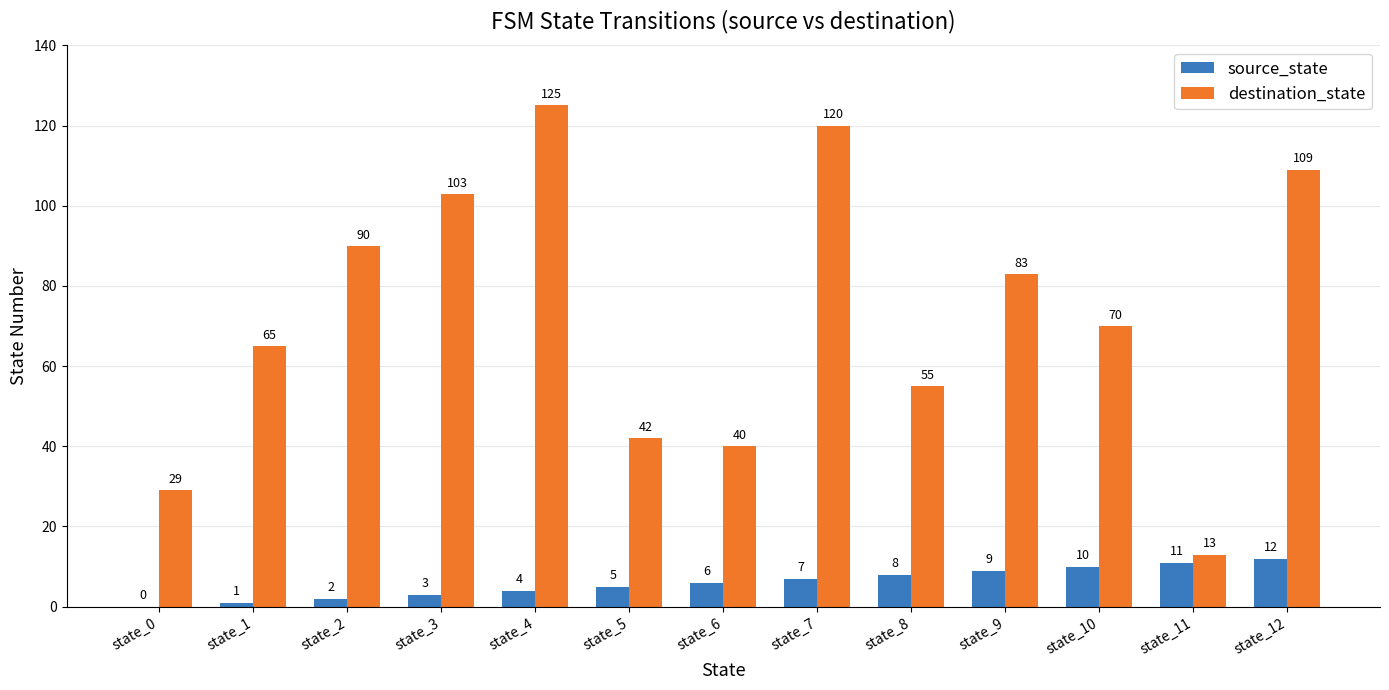

How many values in source_state are above zero?

12